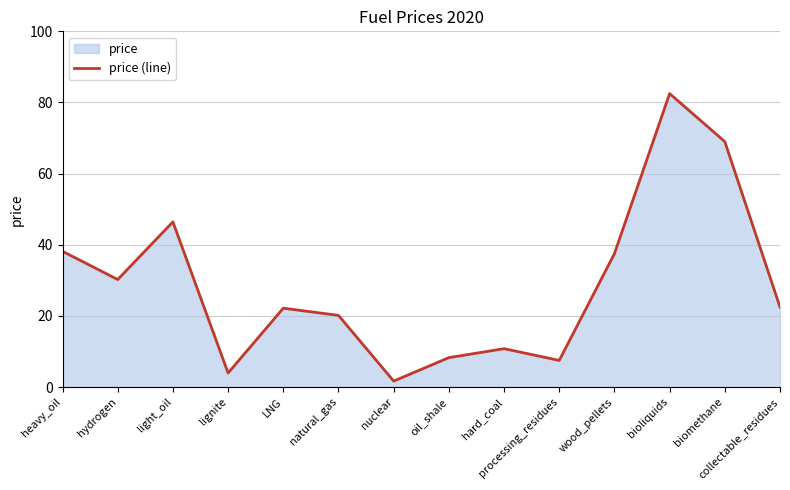

Rank the categories by value from highest to lowest.

bioliquids, biomethane, light_oil, heavy_oil, wood_pellets, hydrogen, collectable_residues, LNG, natural_gas, hard_coal, oil_shale, processing_residues, lignite, nuclear